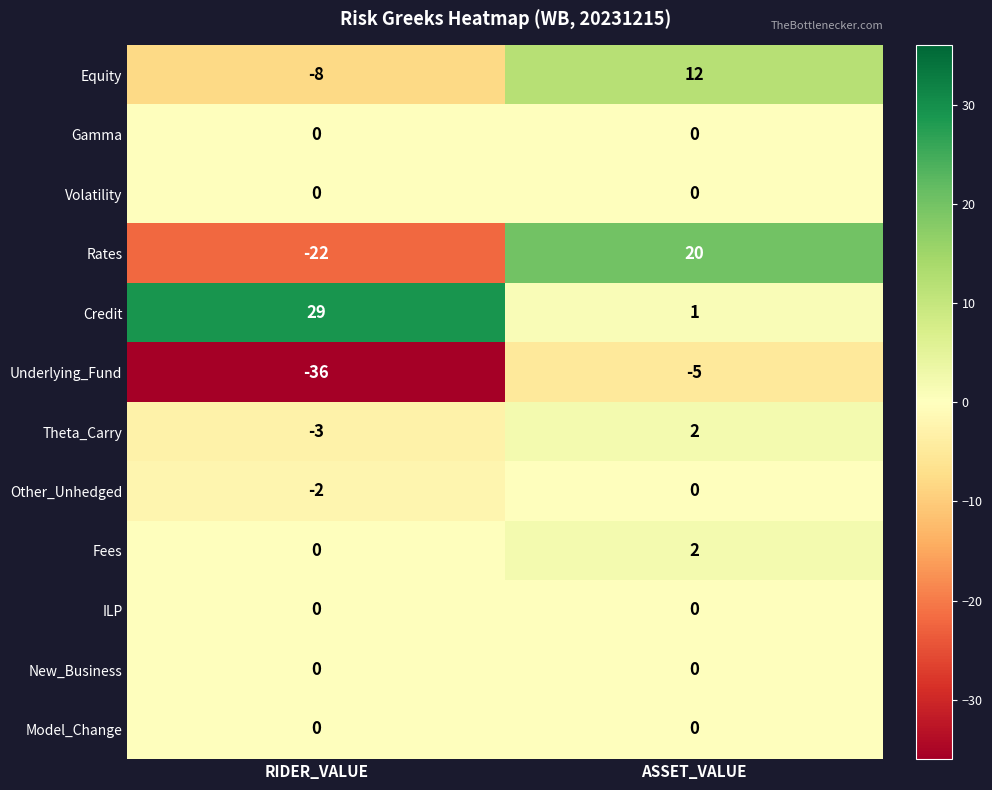

What is the minimum value shown in the chart?

-36